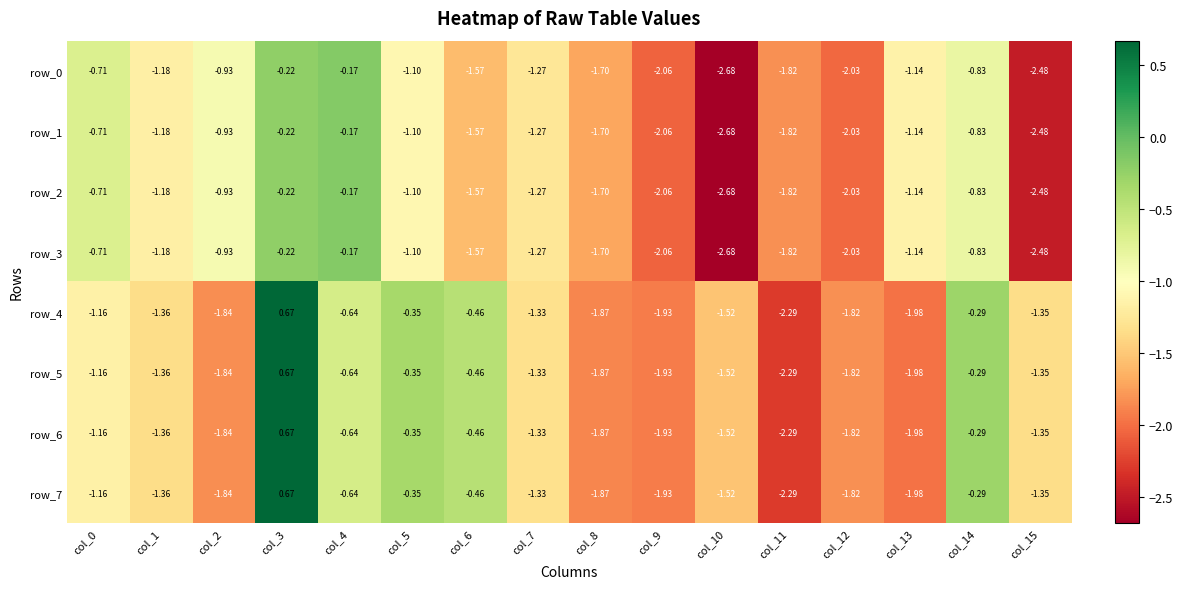

Is the value of row_0 at col_11 greater than the value of row_1 at col_1?

No